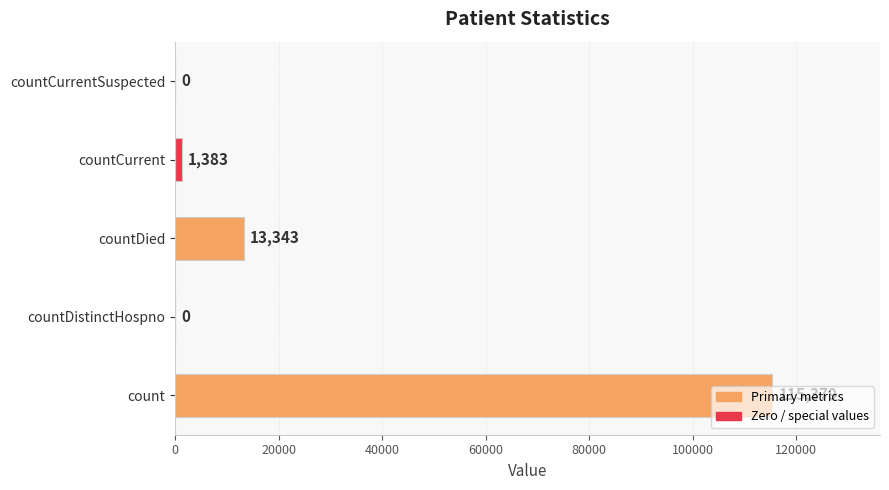

Is it true that the value at countCurrentSuspected is -64322?

False